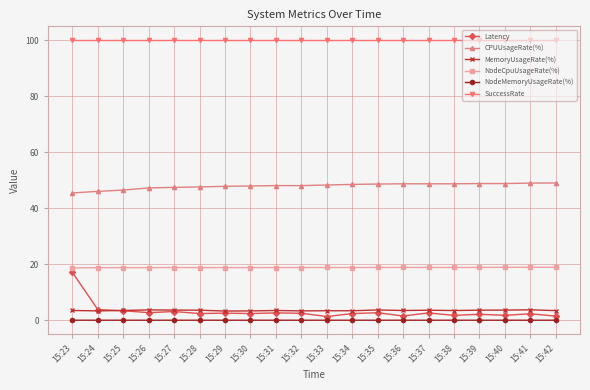

What is the total value across all series at 15:23?

184.7